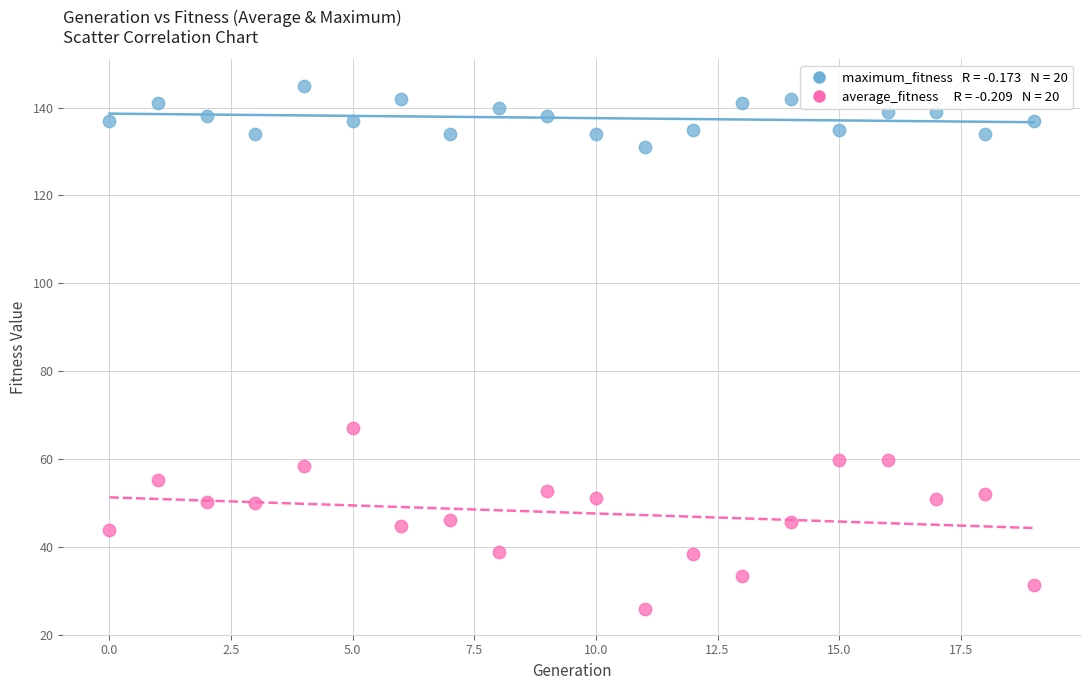

Across all series, what Y value is closest to 85?

67.0